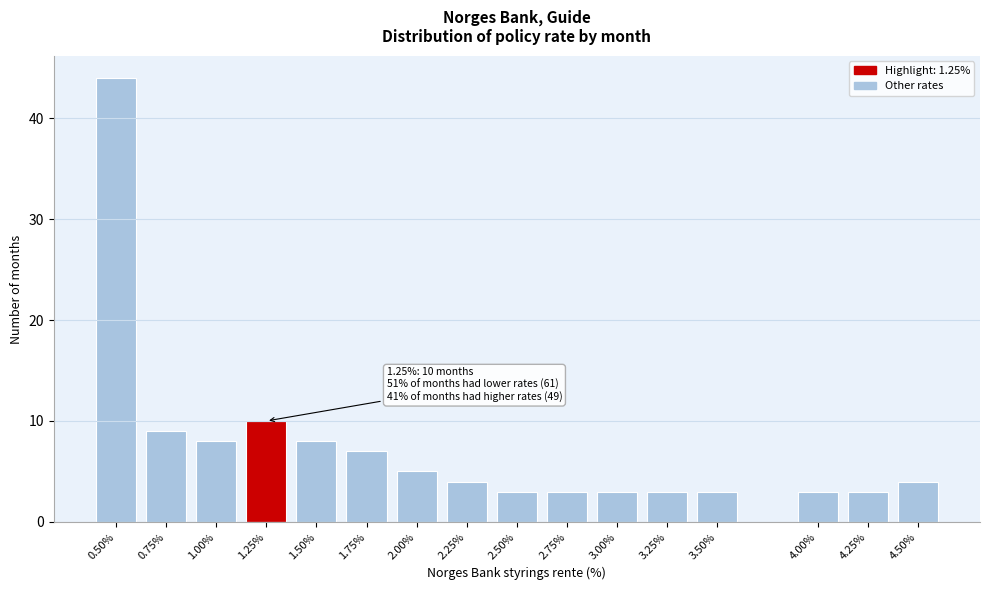

Reading left to right, transcribe all the data shown in this chart.

0.50%=44	0.75%=9	1.00%=8	1.25%=10	1.50%=8	1.75%=7	2.00%=5	2.25%=4	2.50%=3	2.75%=3	3.00%=3	3.25%=3	3.50%=3	4.00%=3	4.25%=3	4.50%=4